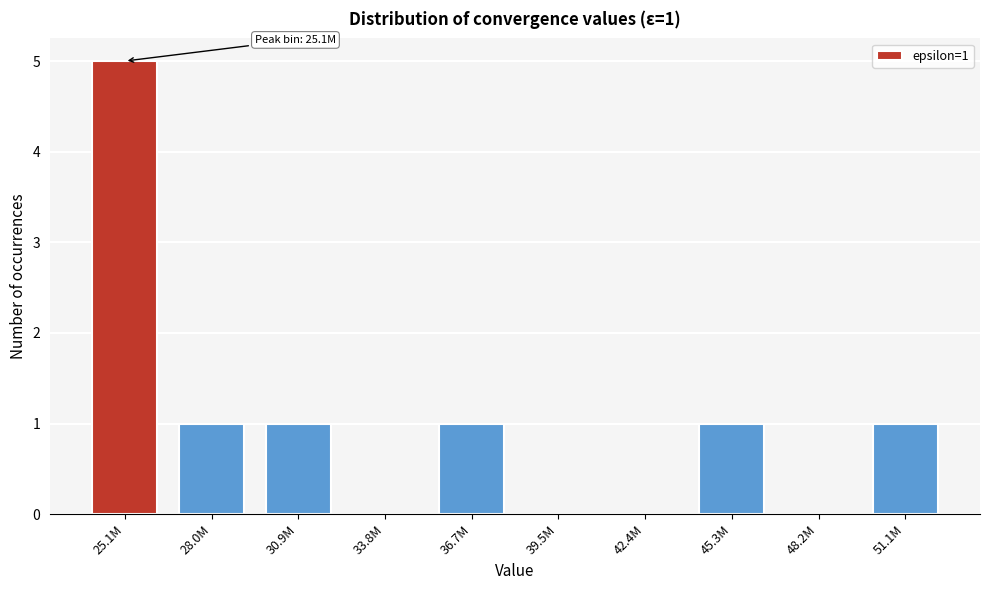

Reading right to left, transcribe all the data shown in this chart.

51.1M=1	48.2M=0	45.3M=1	42.4M=0	39.5M=0	36.7M=1	33.8M=0	30.9M=1	28.0M=1	25.1M=5